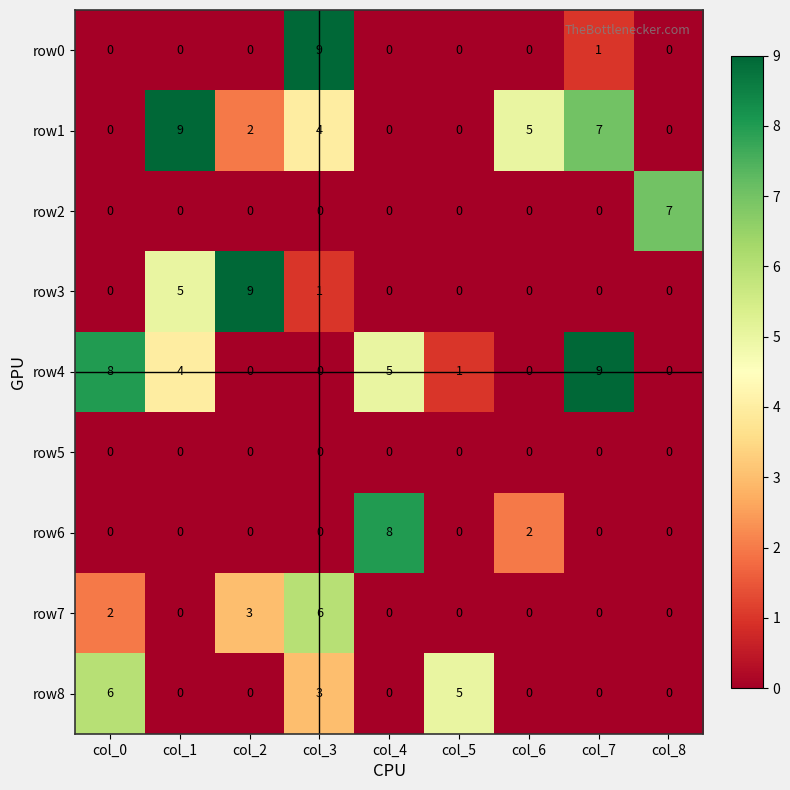

What is the sum of all row2 values?

7